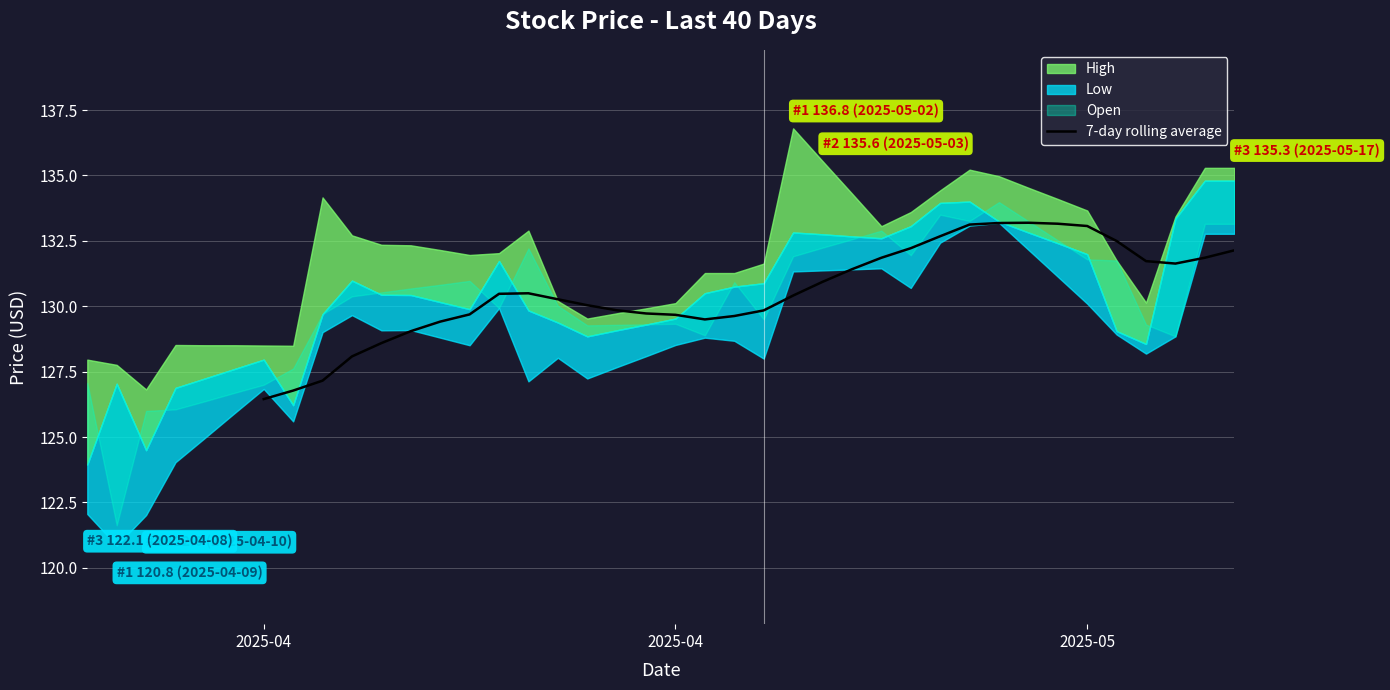

Does the chart display data point markers on the line(s)?

No